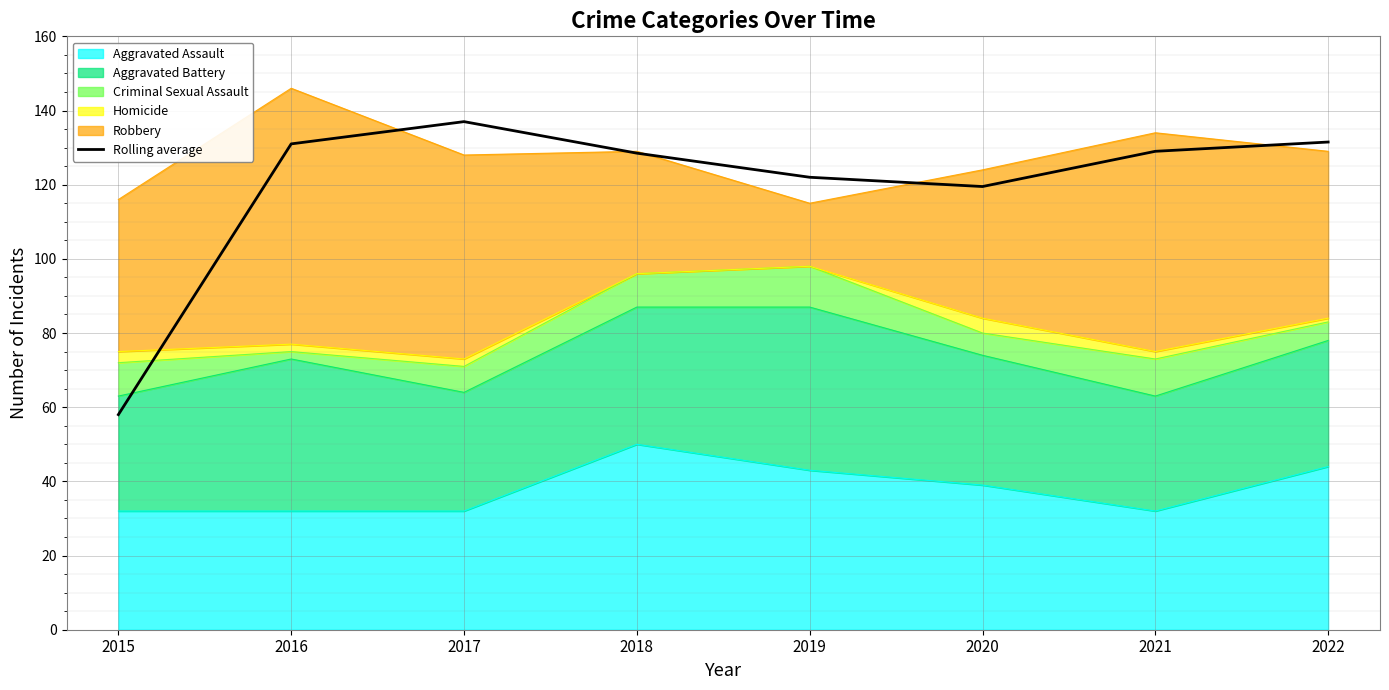

Approximately how many times larger is the value at 2018 compared to 2017?

0.9